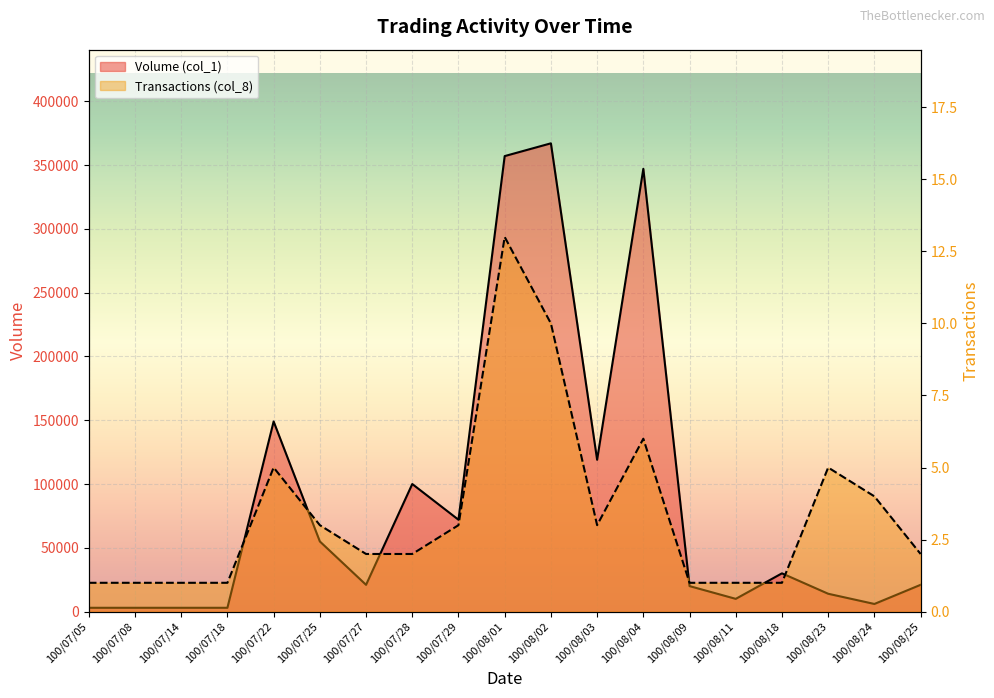

How many interior local peaks does the Transactions (col_8) series have?

4